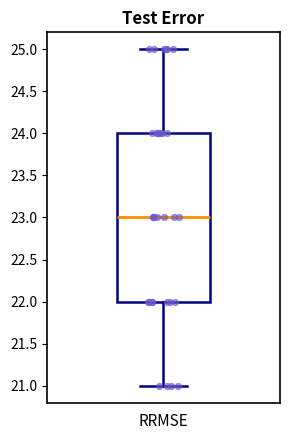

Where does the median line of the box sit on the y-axis? The values are not printed on the chart, so give them approximately, as read against the axis.

23